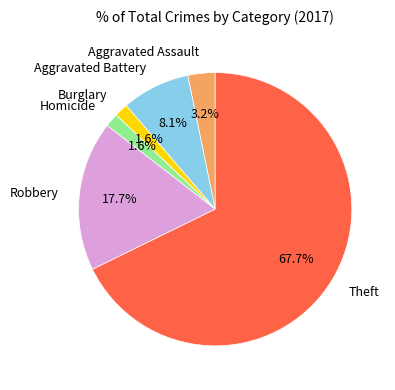

Count the number of slices in the pie.

6